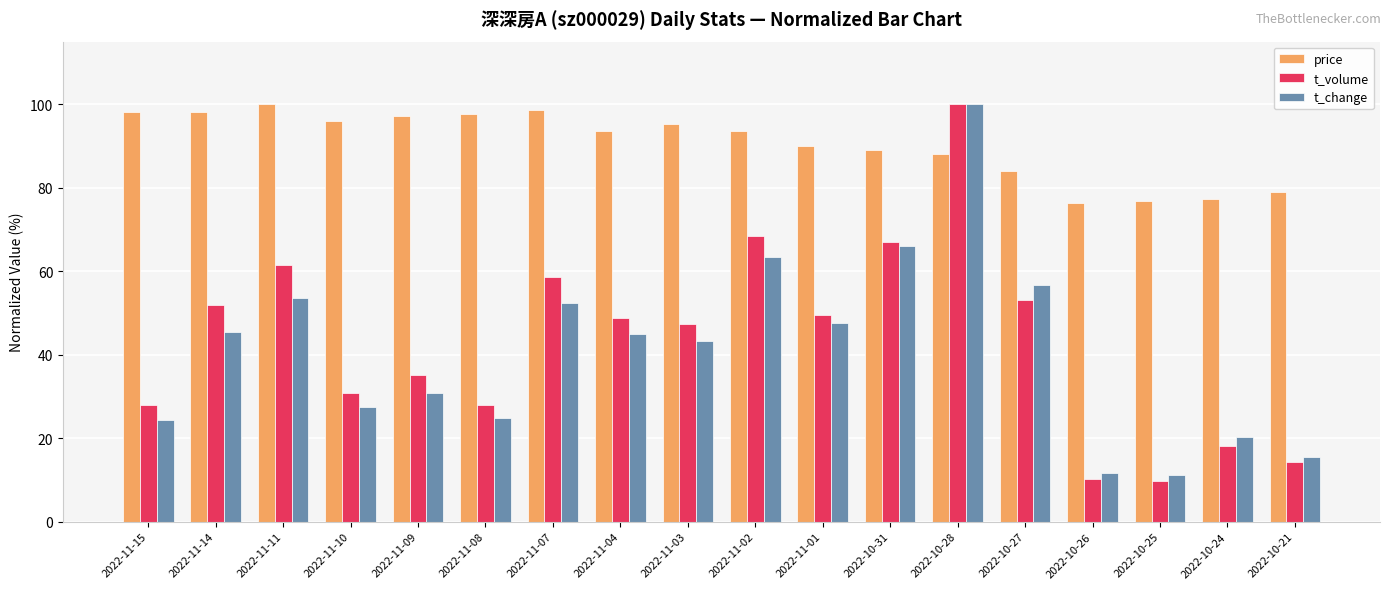

The t_volume series shows 30.7 at 2022-11-10. True or false?

True